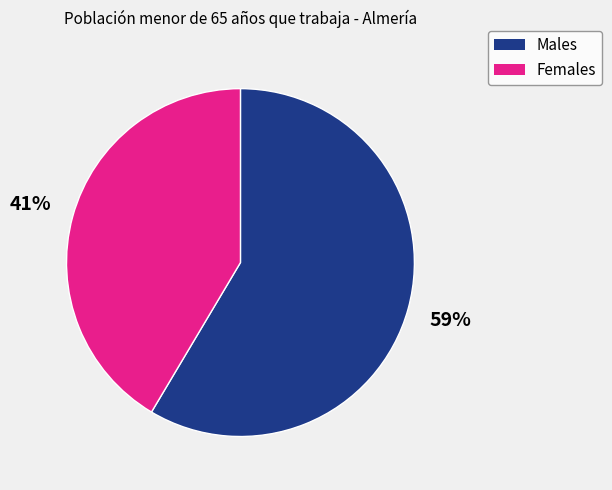

Is there a majority slice in this chart?

Yes